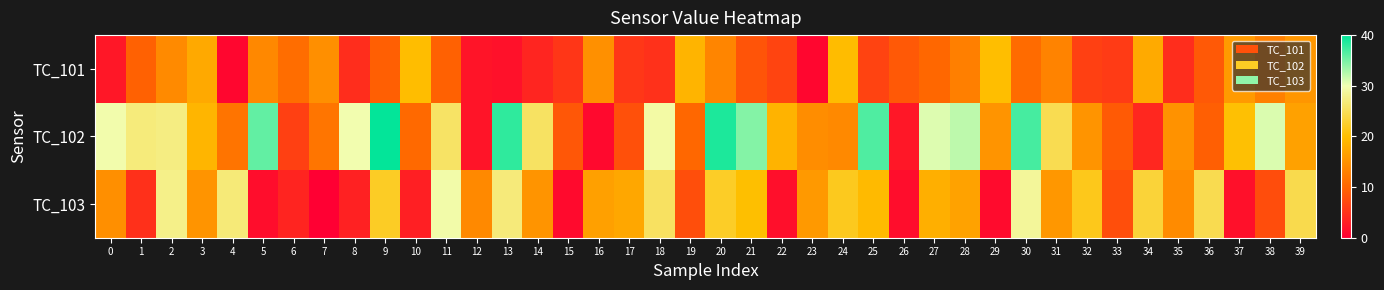

Between 1 and 14, which series saw the biggest shift?

TC_103